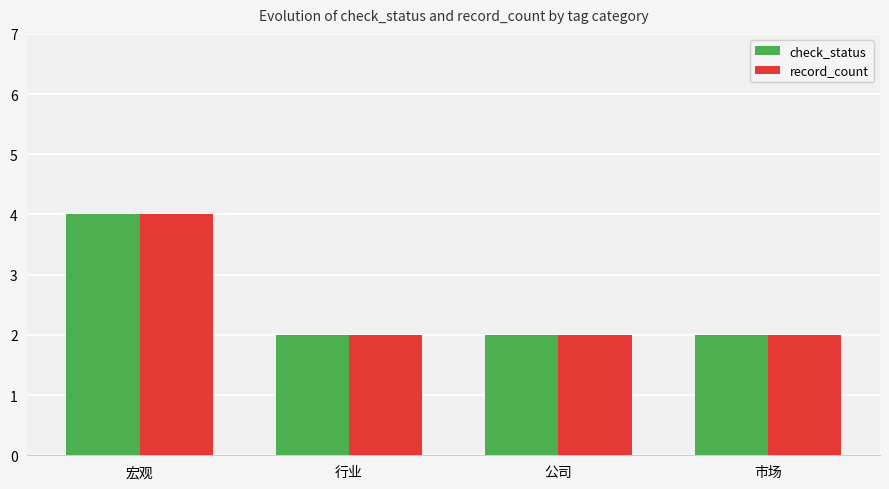

Count the number of categories in the chart.

4